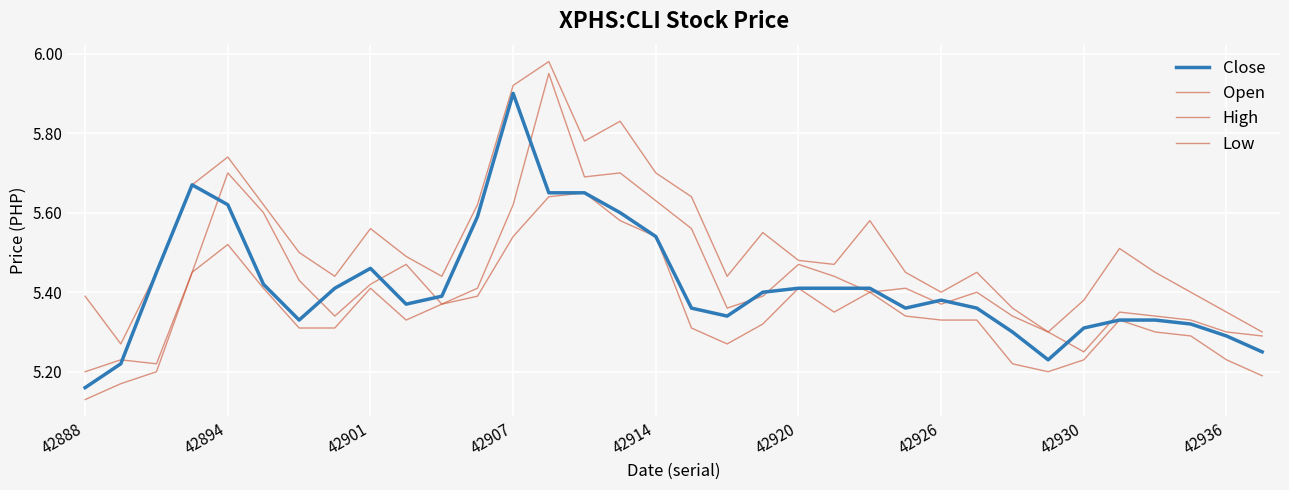

Which series has the largest range (max minus min)?

Open